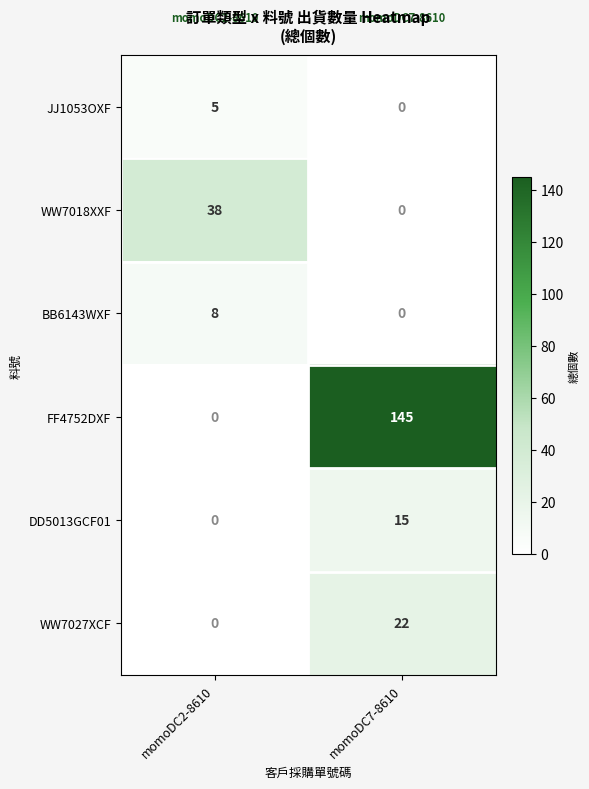

What is the spread (max minus min) of values at momoDC7-8610?

145